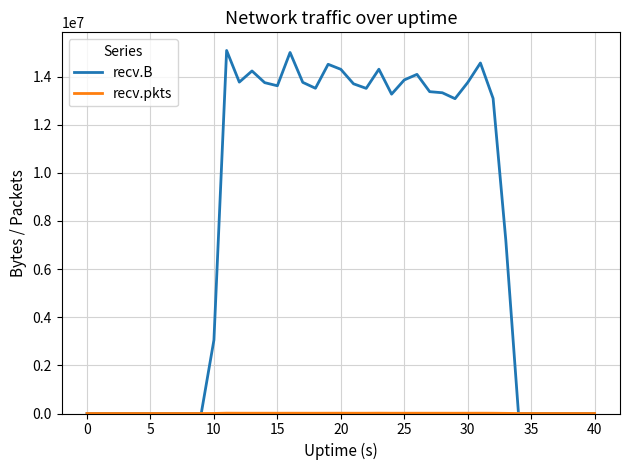

Which series has the widest spread of values?

recv.B